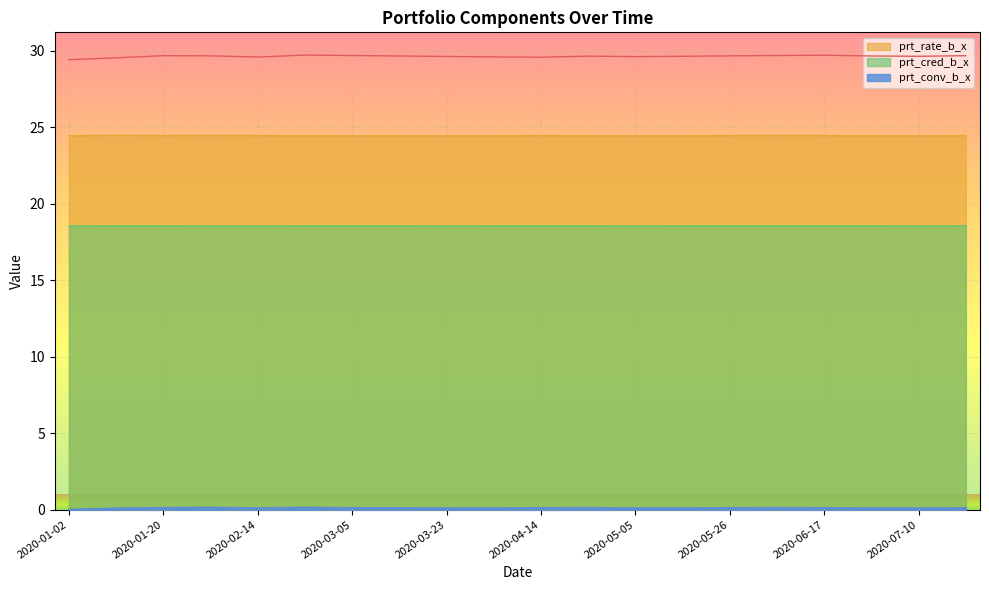

What is the difference between the maximum and second lowest values in the prt_stock_x series?

0.2